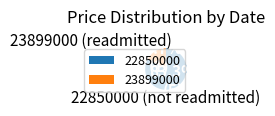

What percentage do 23899000 and 22850000 together represent?

100.0%